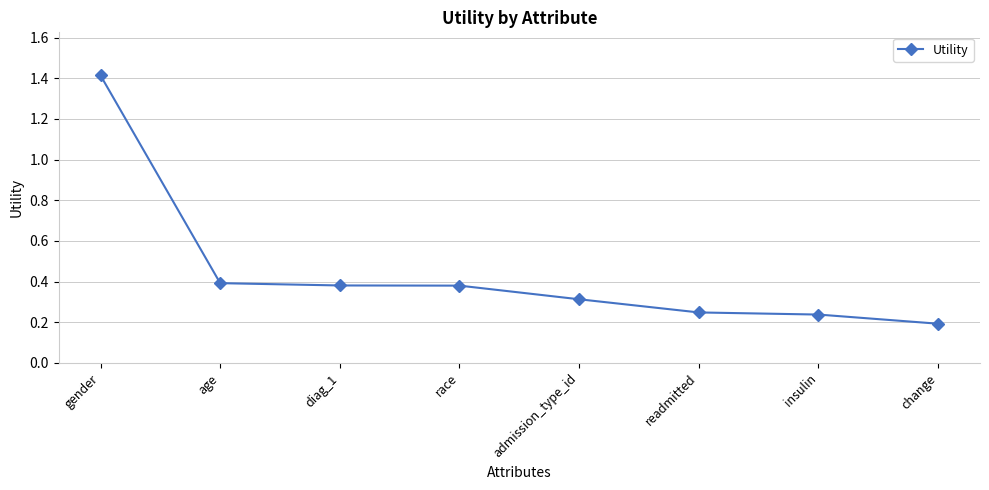

What is the label of the 1st point from the left?

gender